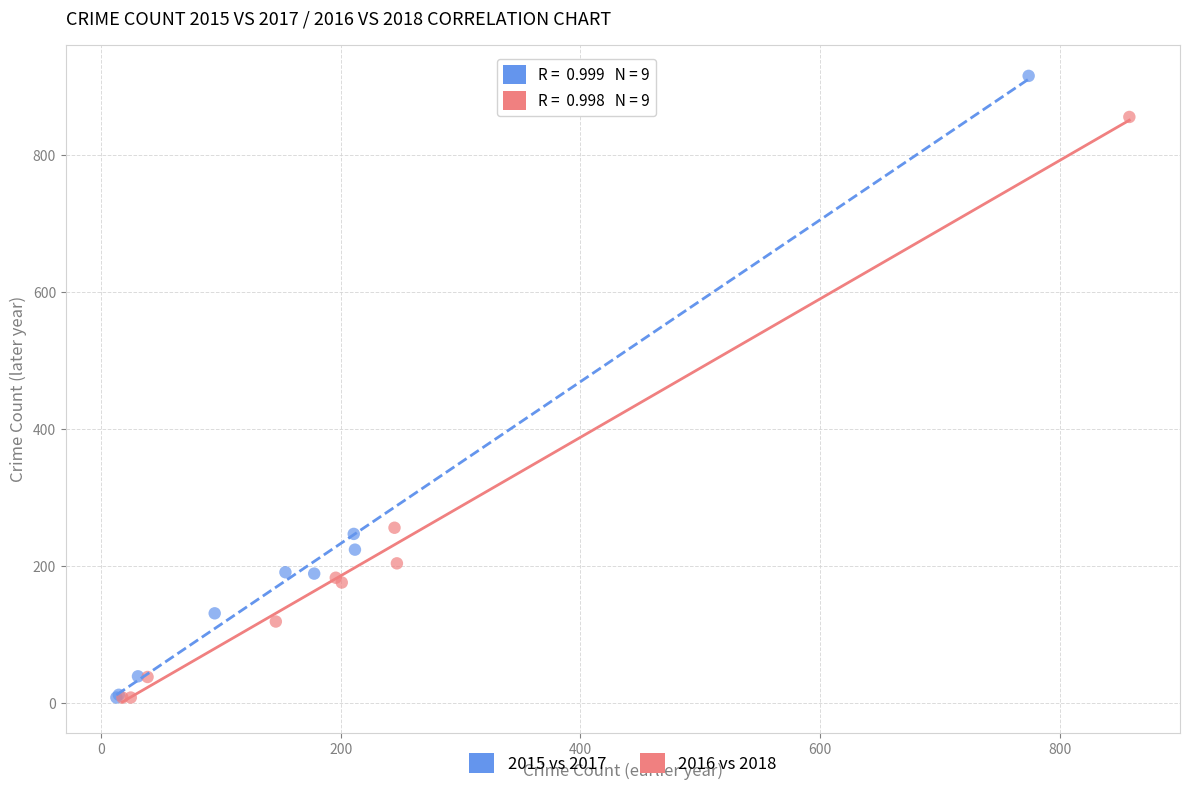

What are all the series names shown in the legend?

2015 vs 2017, 2016 vs 2018